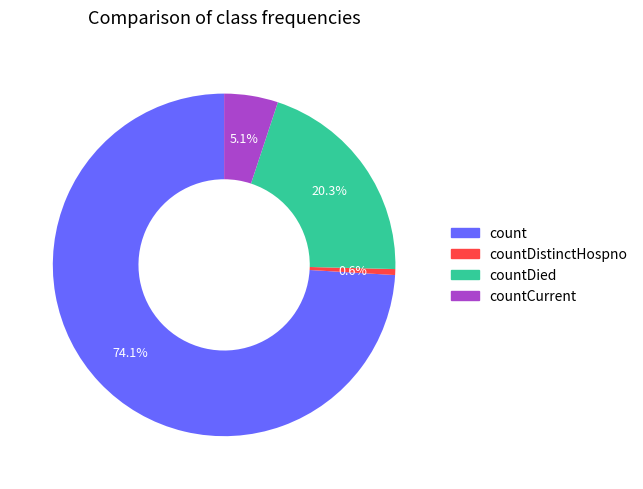

What percentage is the countDied slice, to the nearest percent?

20%